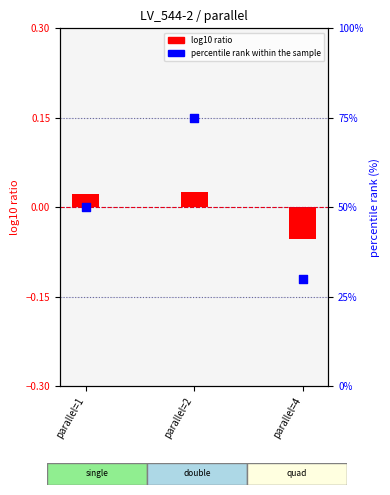

What is the total value across all series at parallel=1?

50.0